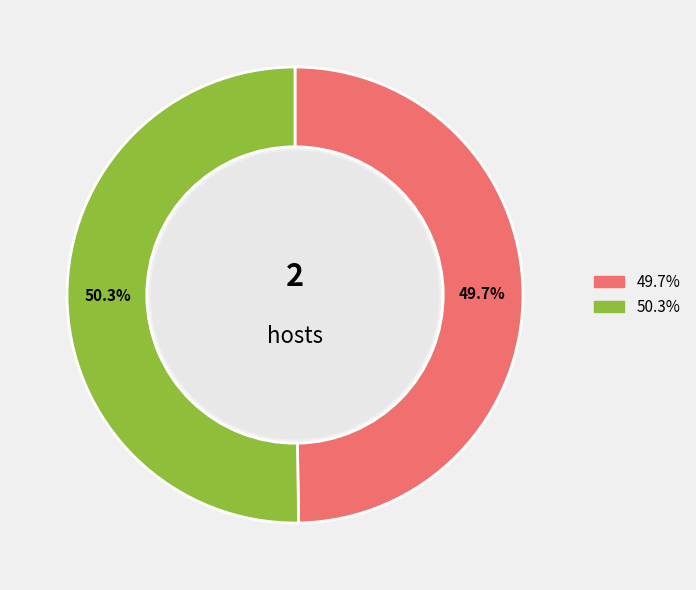

How many slices are in this pie chart?

2